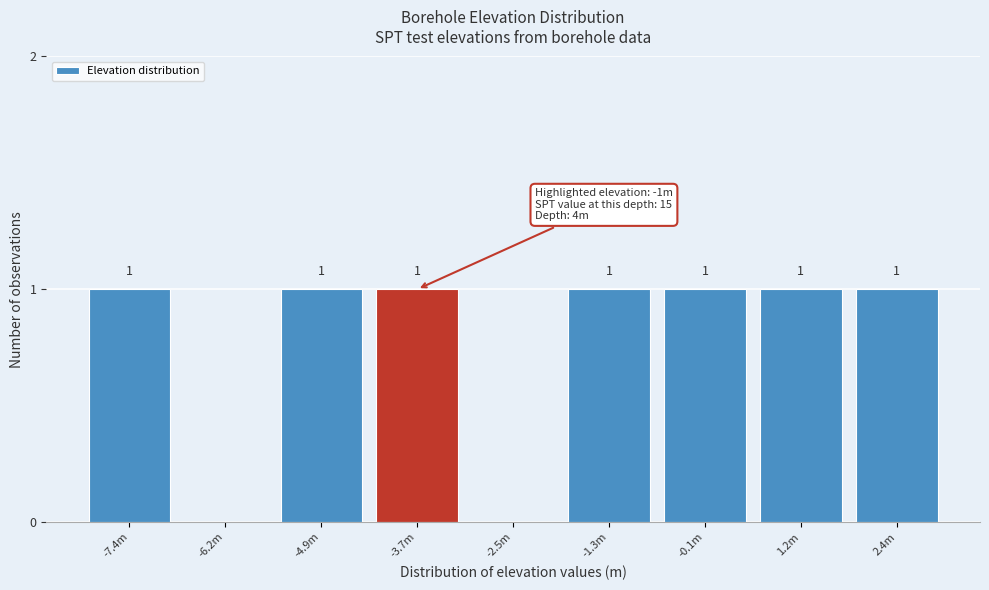

Reading left to right, what are all the values shown in this chart?

-7.4m=1	-6.2m=0	-4.9m=1	-3.7m=1	-2.5m=0	-1.3m=1	-0.1m=1	1.2m=1	2.4m=1